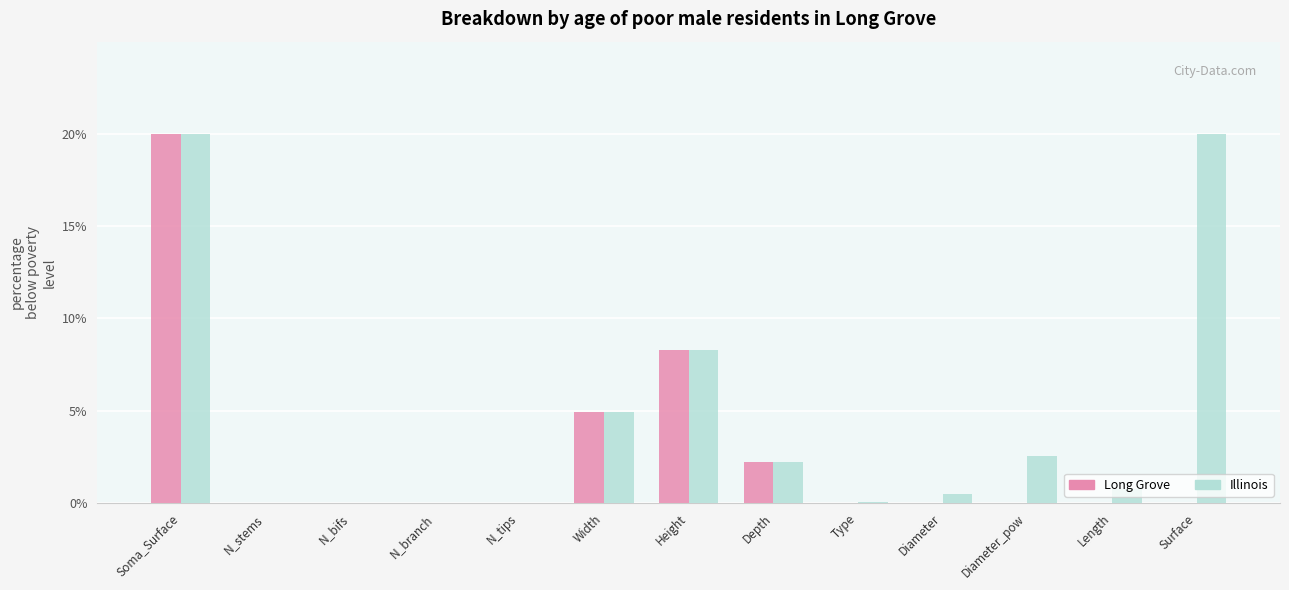

What is the greatest value displayed?

20.0